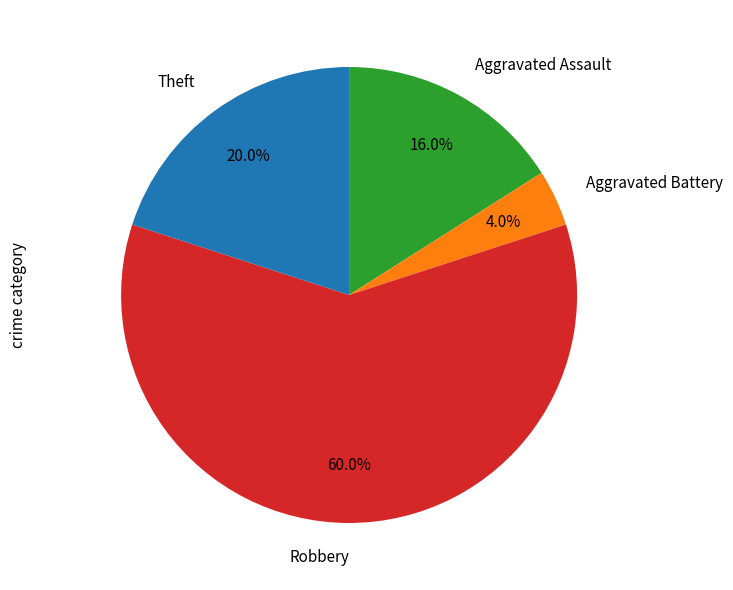

How many slices are in this pie chart?

4